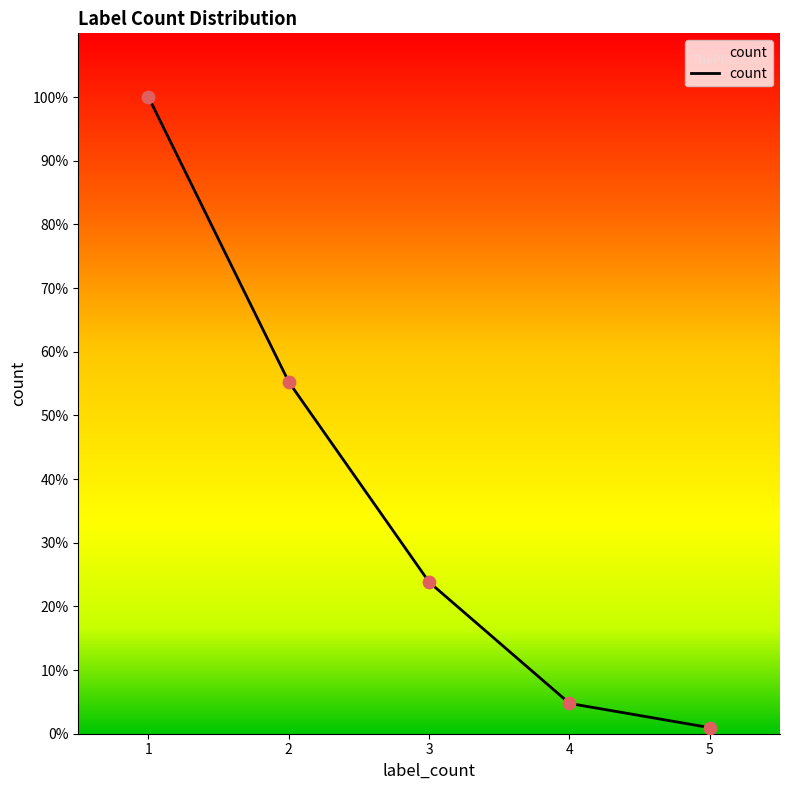

What is the ratio of the value at 1 to the value at 3?

4.2